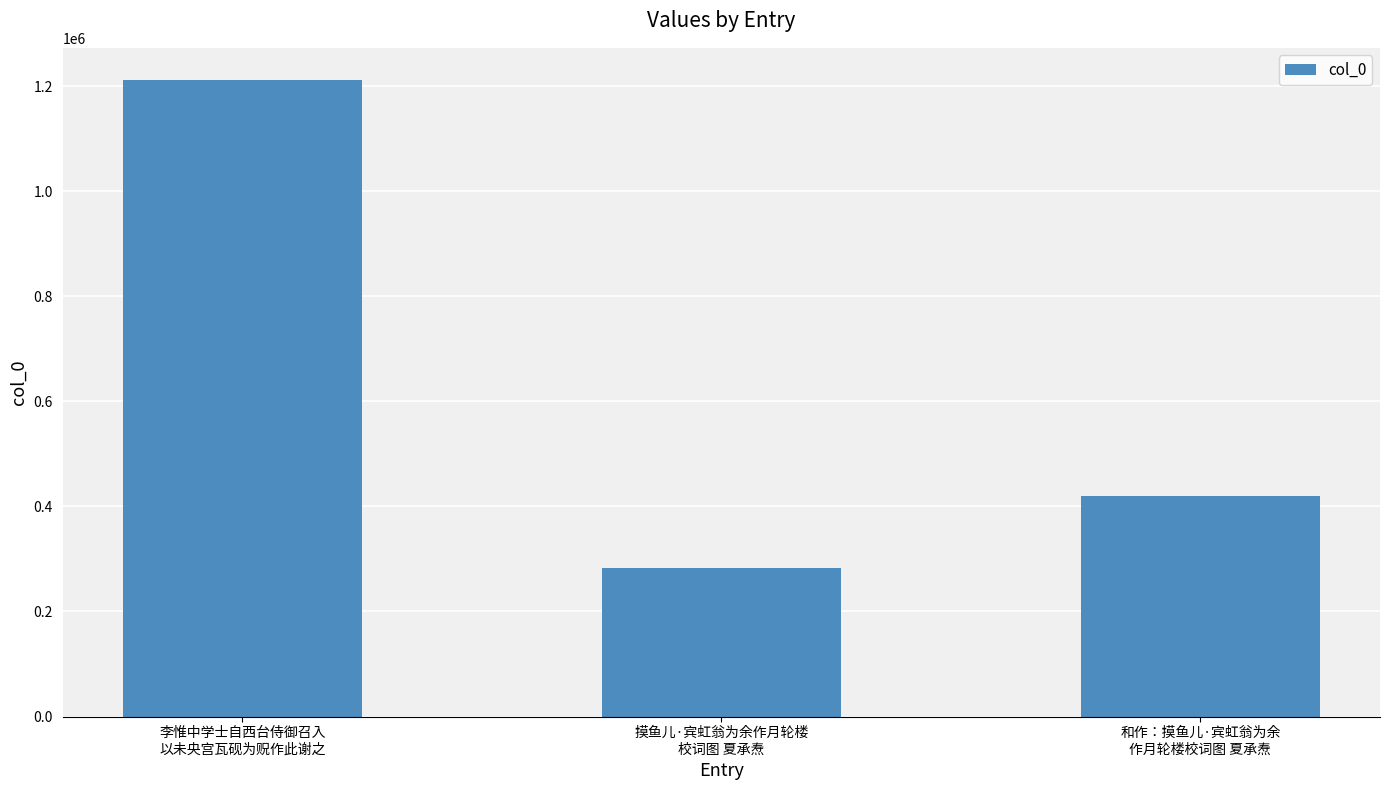

How many values are between 283609 and 1212106?

3